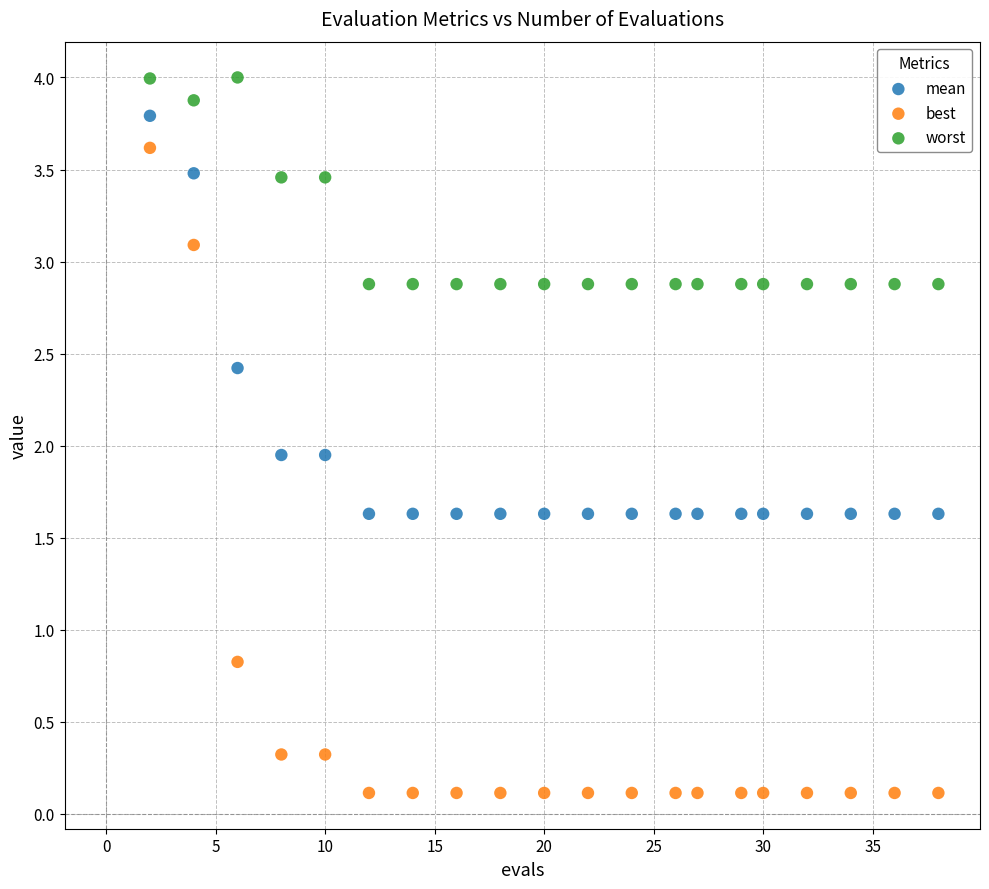

Across all data points, what is the range of Y values (max minus min)?

3.9